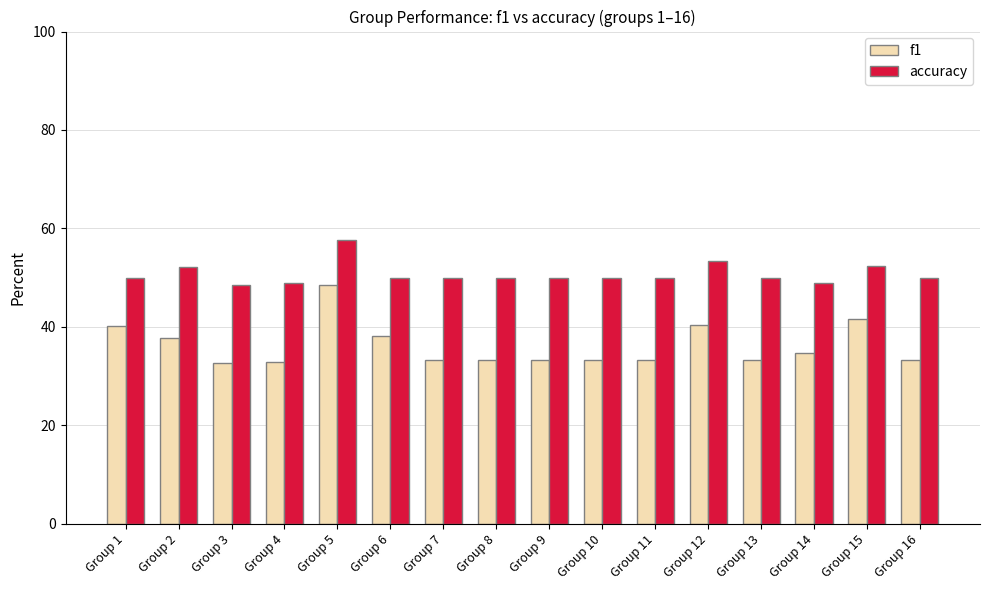

The accuracy series shows 33.4 at Group 16. True or false?

False